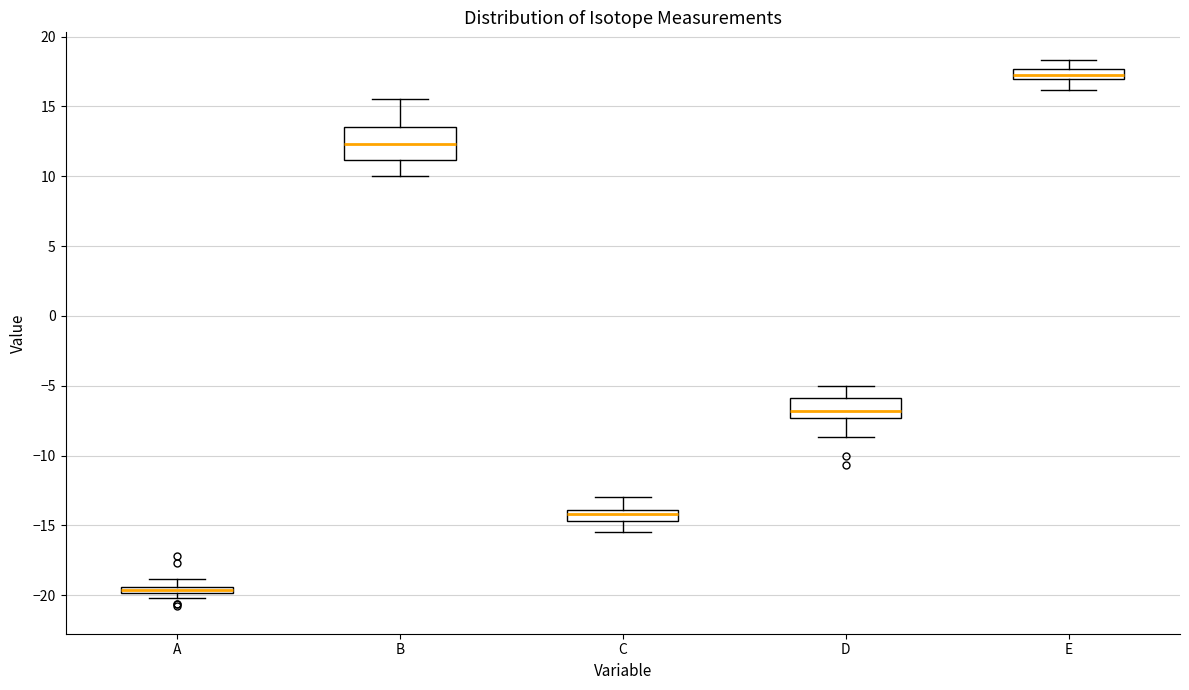

Where does the upper whisker of the box for B end on the y-axis? The values are not printed on the chart, so give them approximately, as read against the axis.

15.5